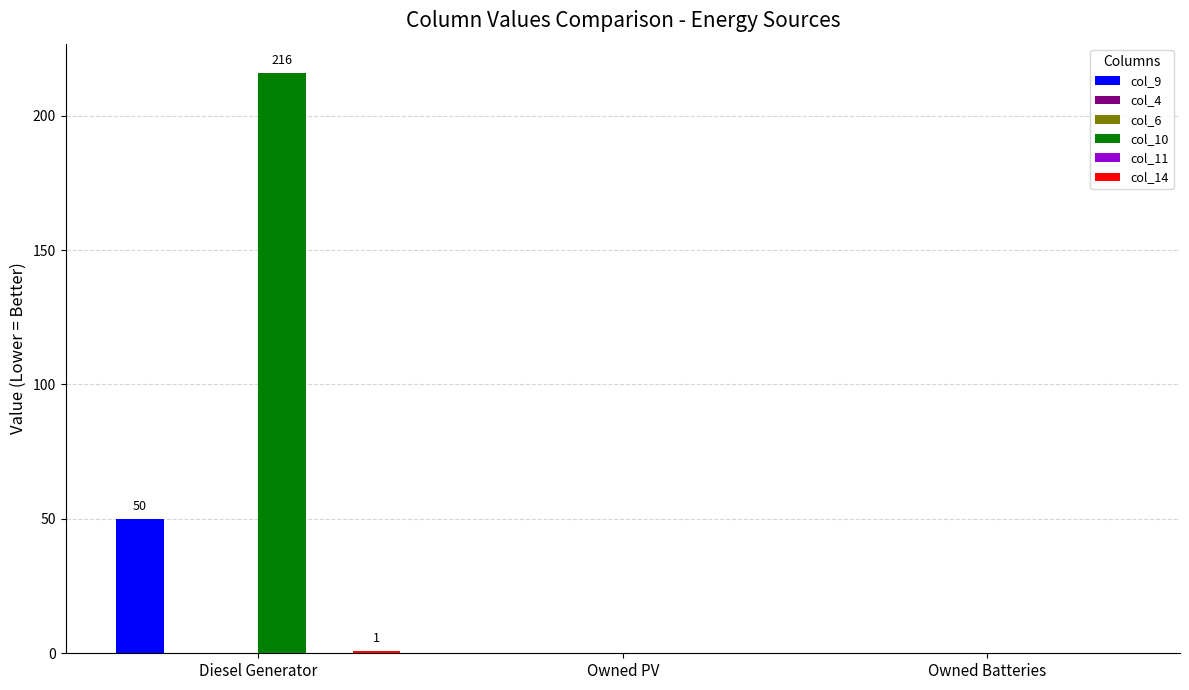

List the labels in order of col_11 value, largest first.

Diesel Generator, Owned PV, Owned Batteries